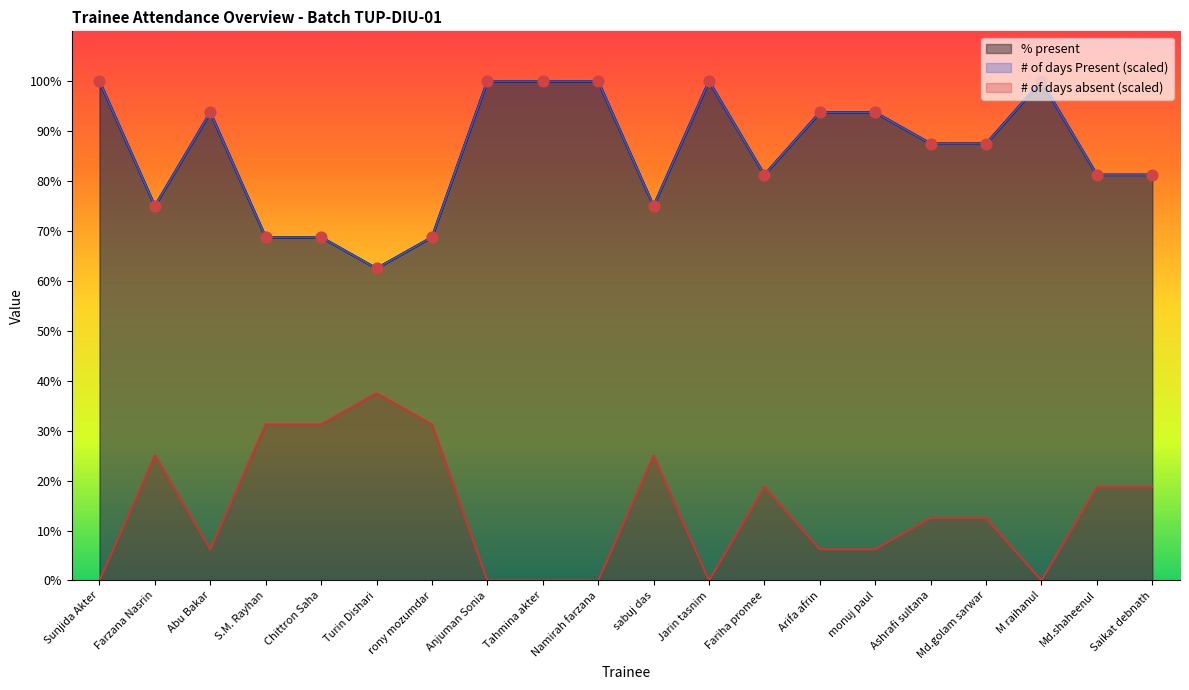

What are all the series names shown in the legend?

% present, # of days Present, # of days absent